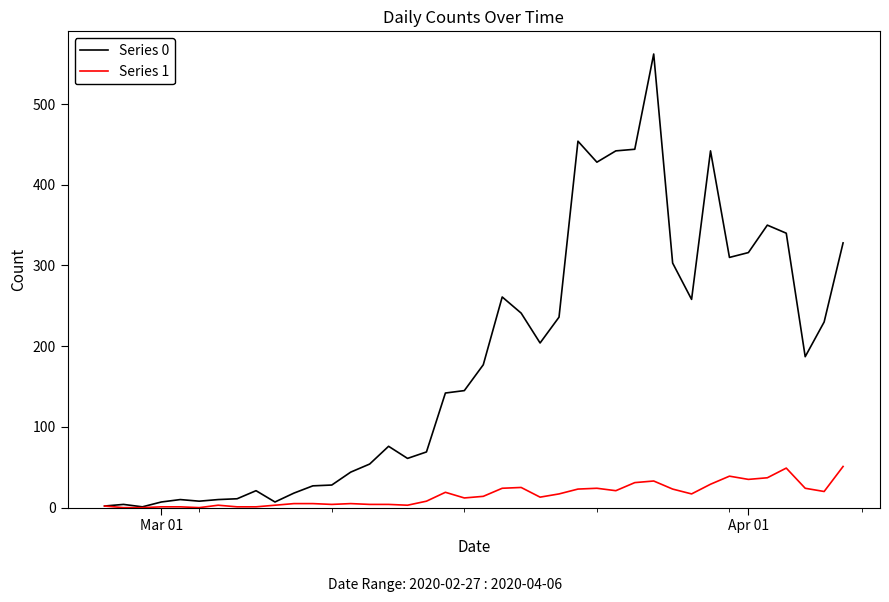

What is the maximum value shown in the chart?

562